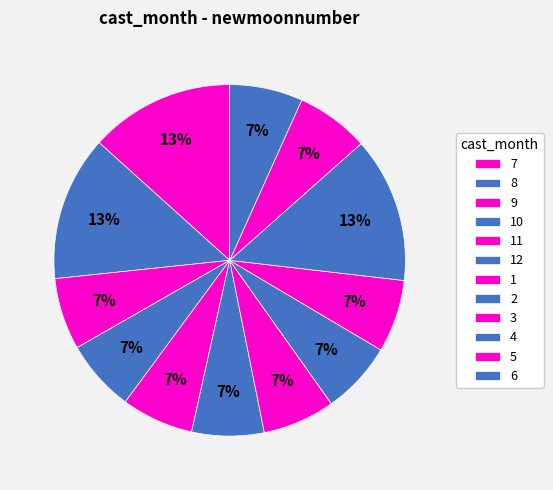

How many segments does this pie chart have?

12